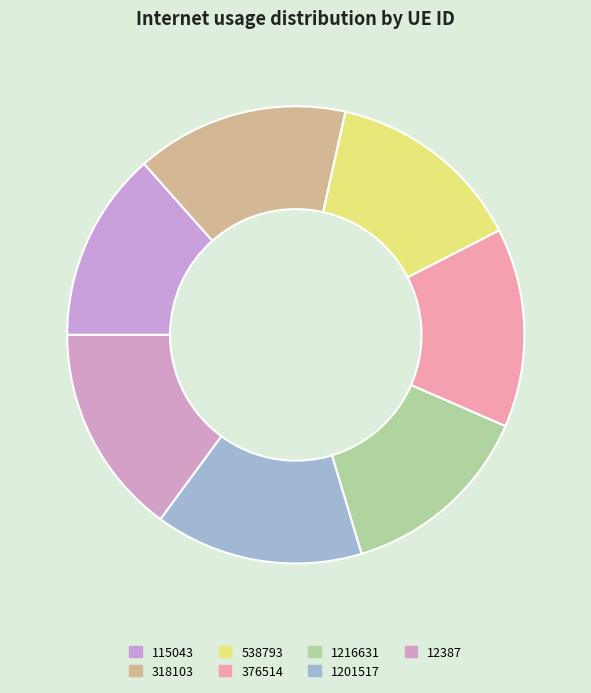

How many segments does this pie chart have?

7